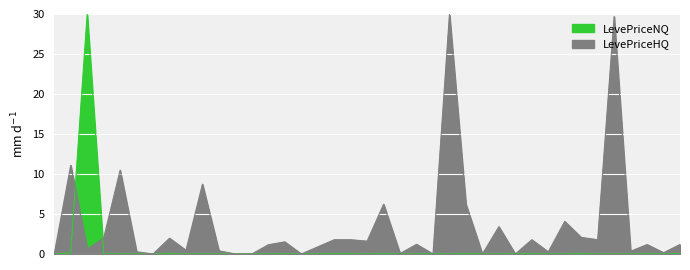

Reading right to left, transcribe all the data shown in this chart.

LevePriceNQ: 0.0	0.0	0.0	0.0	0.0	0.0	0.0	0.0	0.0	0.0	0.0	0.0	0.0	0.0	0.0	0.0	0.0	0.0	0.0	0.0	0.0	0.0	0.0	0.0	0.0	0.0	0.0	0.0	0.0	0.0	0.0	0.0	0.0	0.0	0.0	0.0	30.0	0.1	0.0
LevePriceHQ: 1.2	0.2	1.2	0.3	29.7	1.8	2.1	4.1	0.3	1.8	0.0	3.4	0.0	6.2	30.0	0.0	1.2	0.1	6.2	1.6	1.8	1.8	0.9	0.0	1.5	1.2	0.0	0.0	0.4	8.7	0.5	2.0	0.0	0.3	10.5	2.0	0.6	11.1	0.0